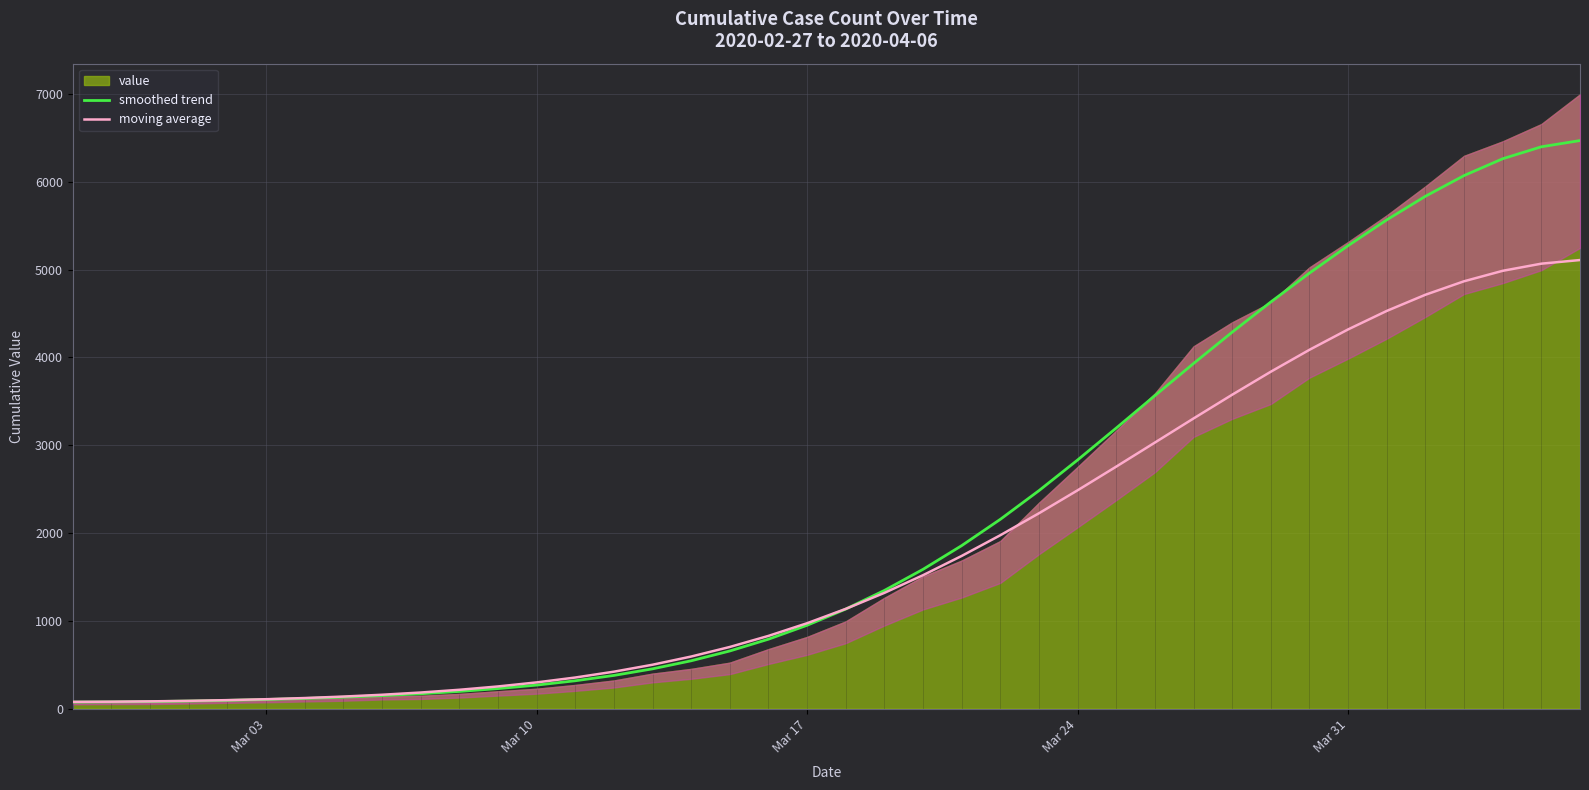

Does the chart have visible grid lines?

Yes